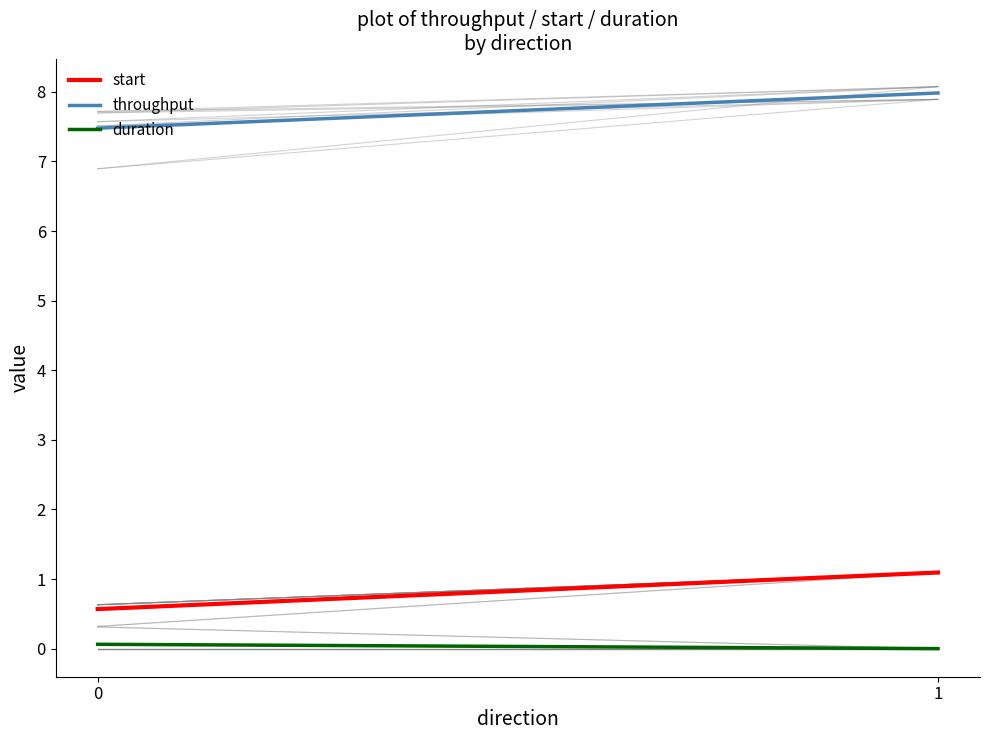

Which has a higher value, 1 or 0?

1